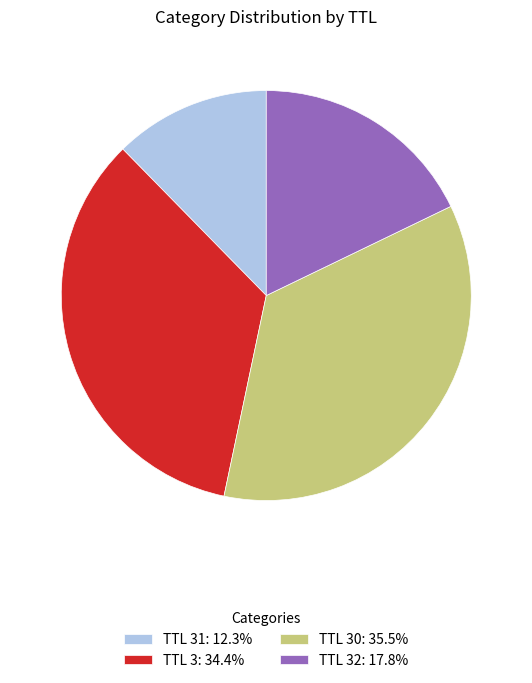

What is the ratio of the value at TTL 31: 12.3% to the value at TTL 3: 34.4%?

0.4